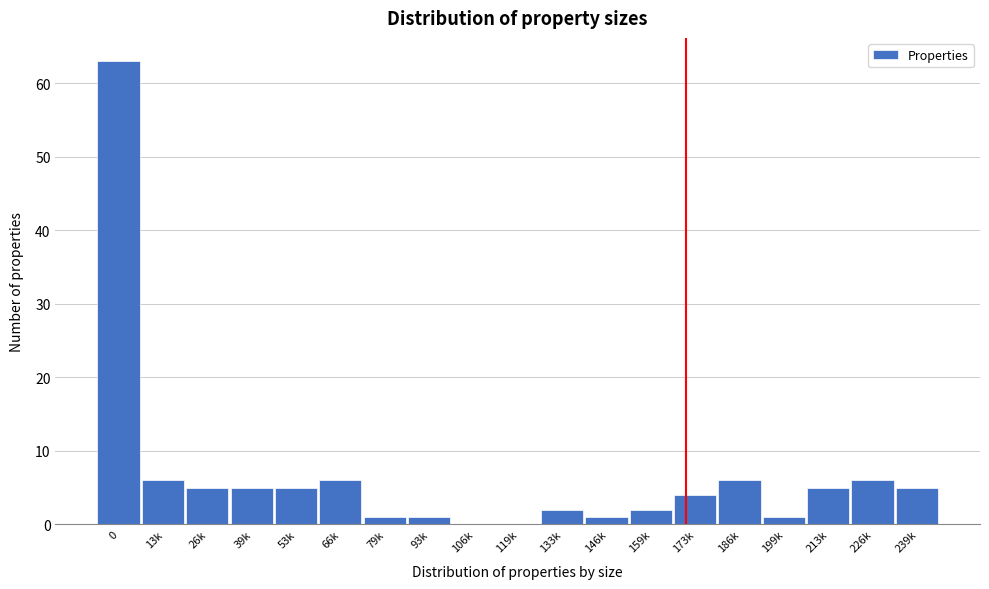

Reading left to right, what are all the values shown in this chart?

0=63	13k=6	26k=5	39k=5	53k=5	66k=6	79k=1	93k=1	106k=0	119k=0	133k=2	146k=1	159k=2	173k=4	186k=6	199k=1	213k=5	226k=6	239k=5